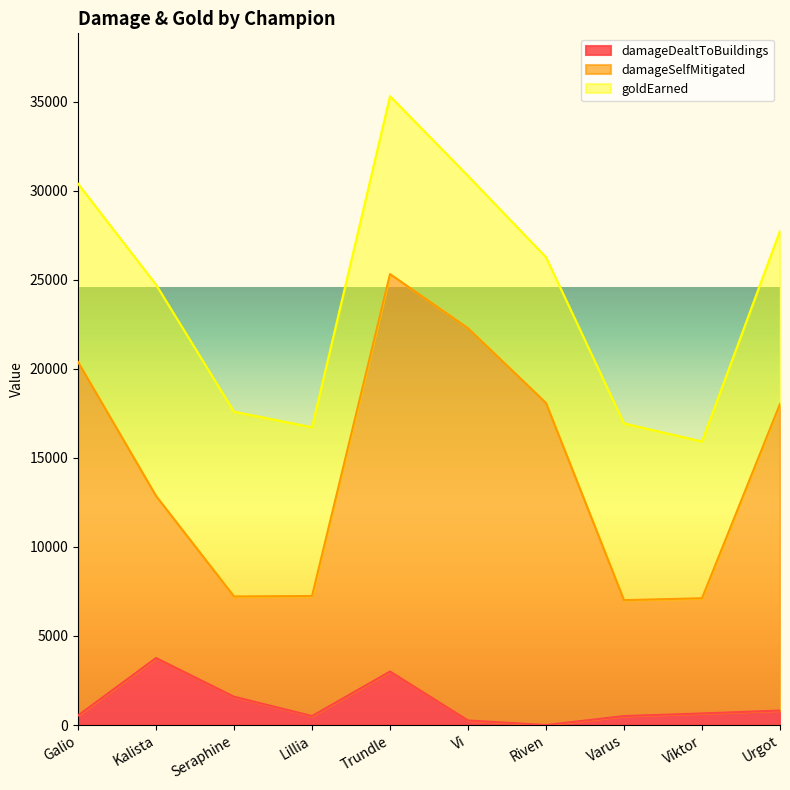

How many data points in damageDealtToBuildings are less than 651?

5